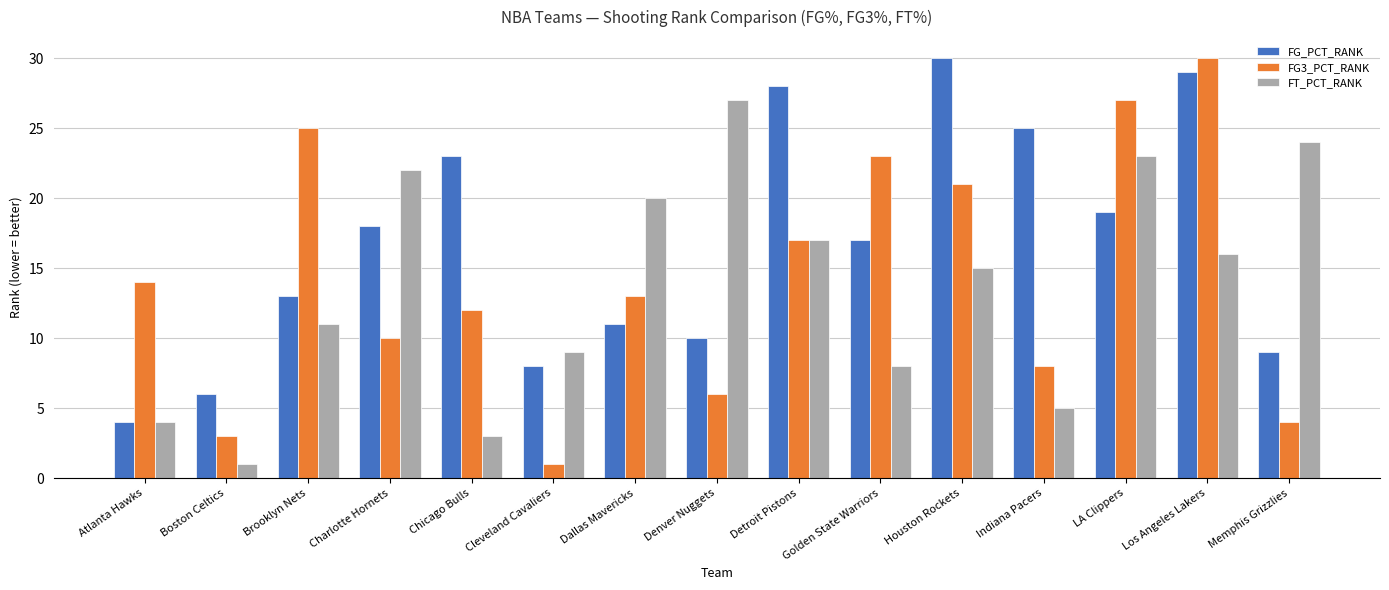

What is the average value of the FG_PCT_RANK series?

17